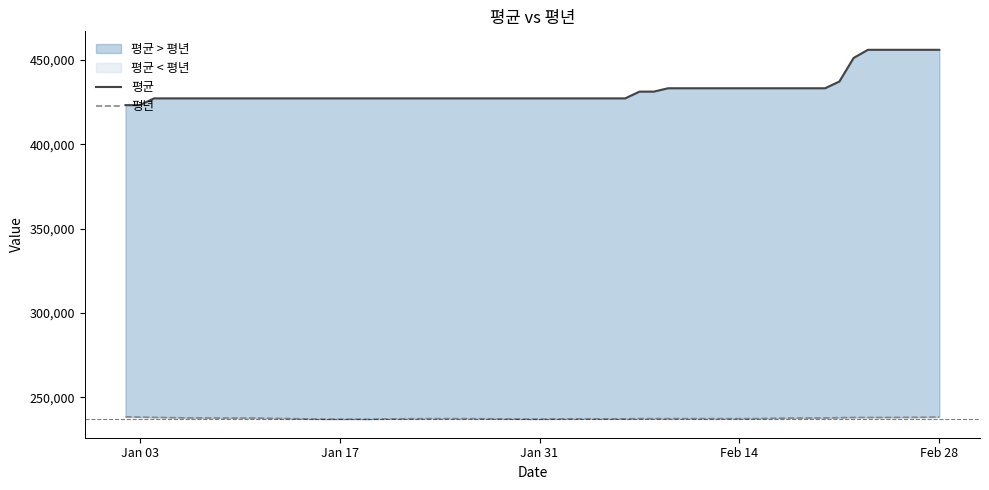

True or false: 평년 and 평균 cross at least once.

False